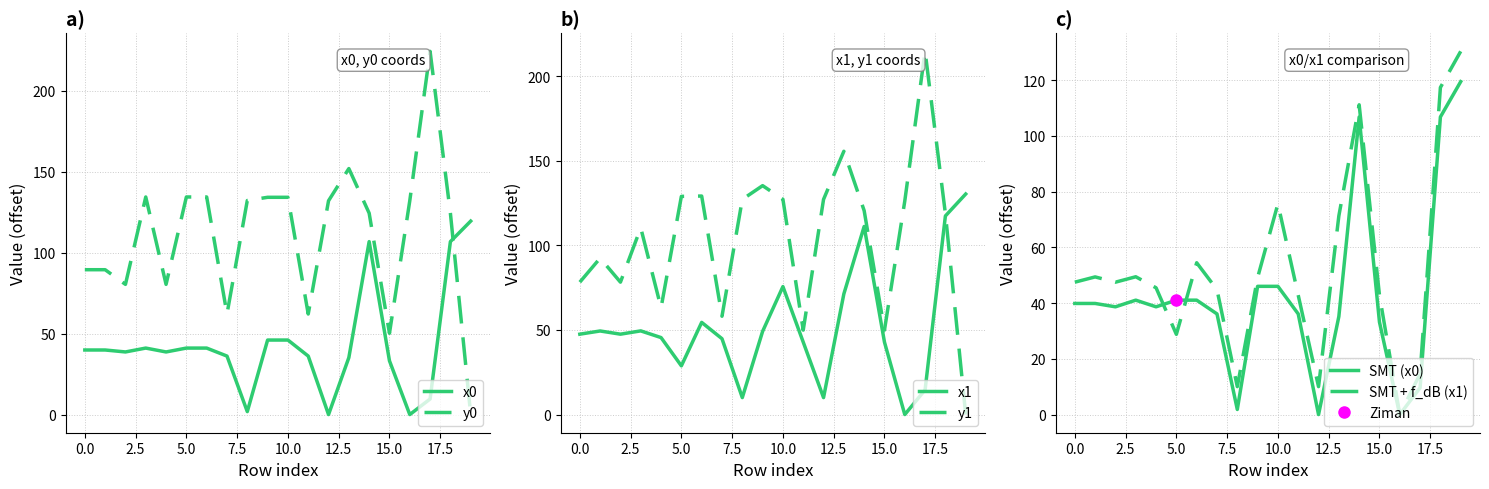

What is the highest value of the x0 series?

119.5